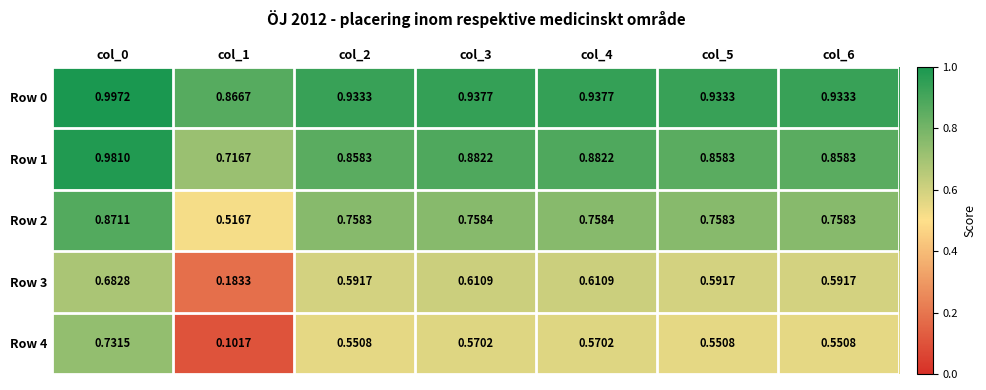

Is the value of Row 4 at col_2 greater than the value of Row 2 at col_3?

No